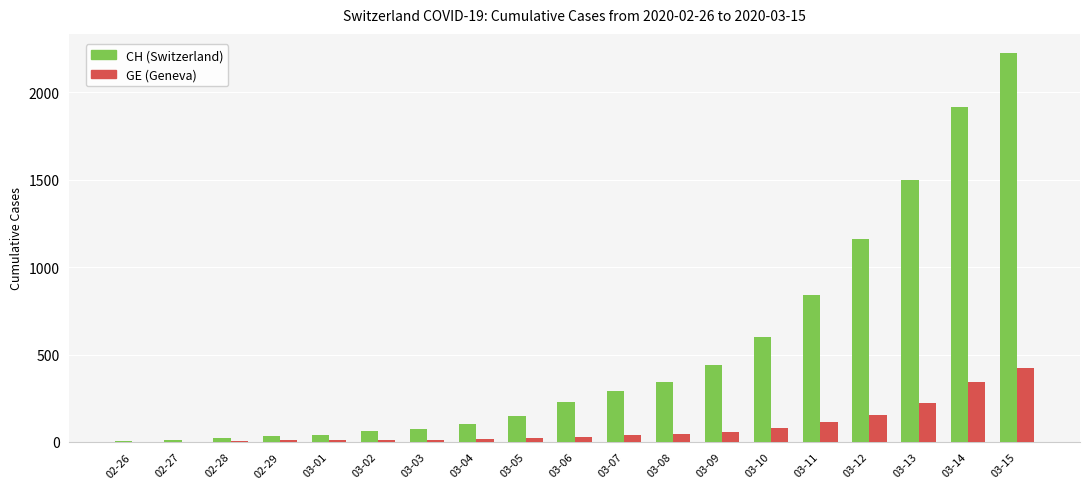

What are all the series names shown in the legend?

CH (Switzerland), GE (Geneva)